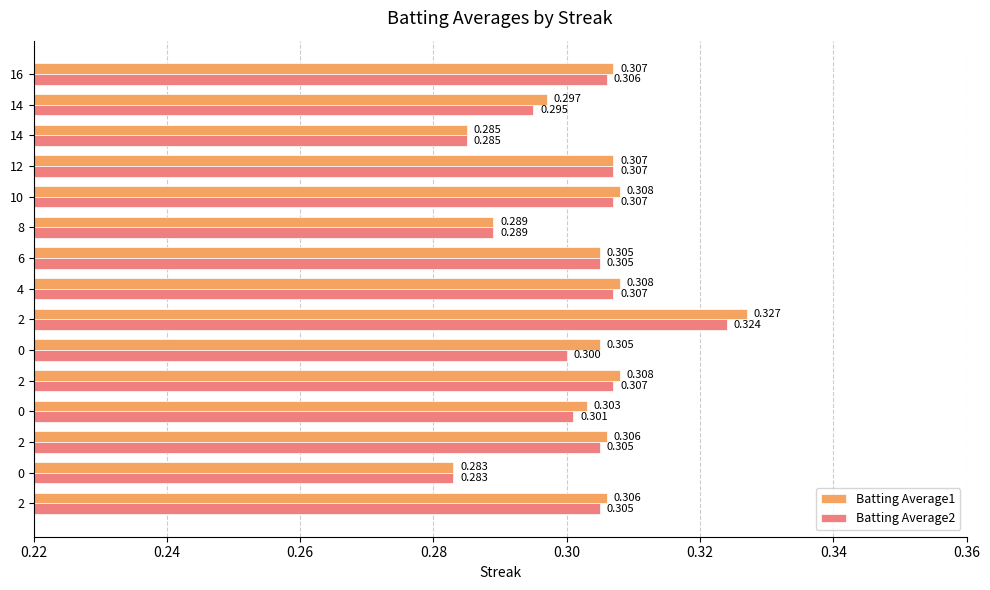

What is the smallest value displayed?

0.3